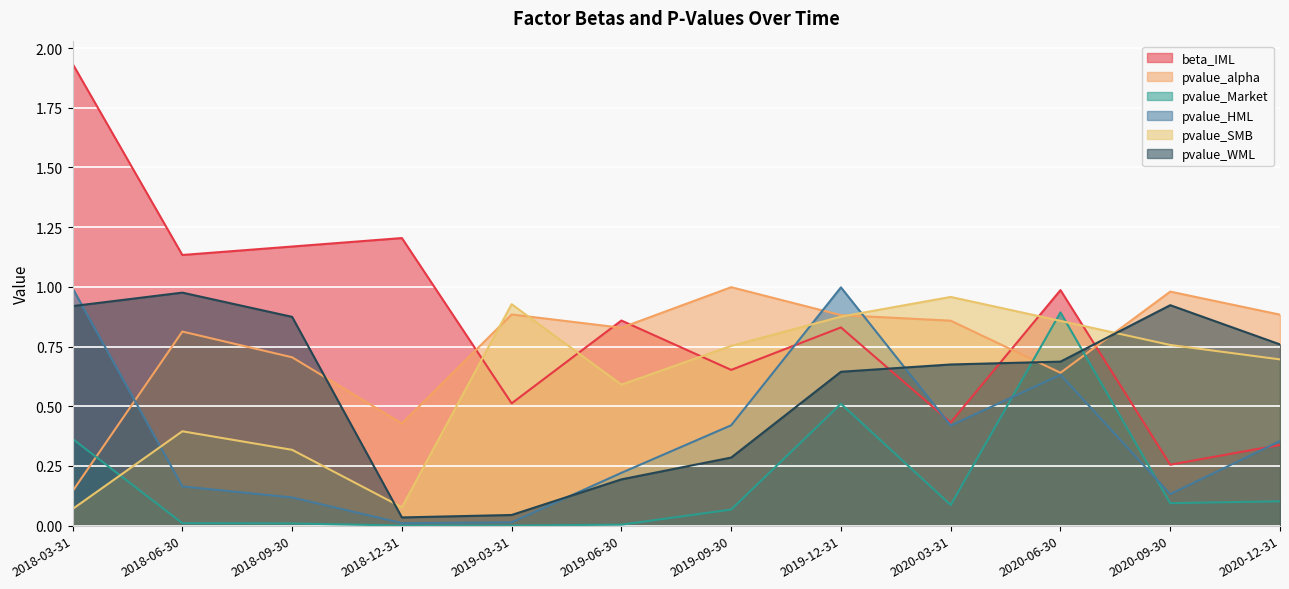

Reading right to left, transcribe all the data shown in this chart.

beta_IML: 0.3	0.3	1.0	0.4	0.8	0.7	0.9	0.5	1.2	1.2	1.1	1.9
pvalue_alpha: 0.9	1.0	0.6	0.9	0.9	1.0	0.8	0.9	0.4	0.7	0.8	0.1
pvalue_Market: 0.1	0.1	0.9	0.1	0.5	0.1	0.0	0.0	0.0	0.0	0.0	0.4
pvalue_HML: 0.4	0.1	0.6	0.4	1.0	0.4	0.2	0.0	0.0	0.1	0.2	1.0
pvalue_SMB: 0.7	0.8	0.9	1.0	0.9	0.8	0.6	0.9	0.1	0.3	0.4	0.1
pvalue_WML: 0.8	0.9	0.7	0.7	0.6	0.3	0.2	0.0	0.0	0.9	1.0	0.9